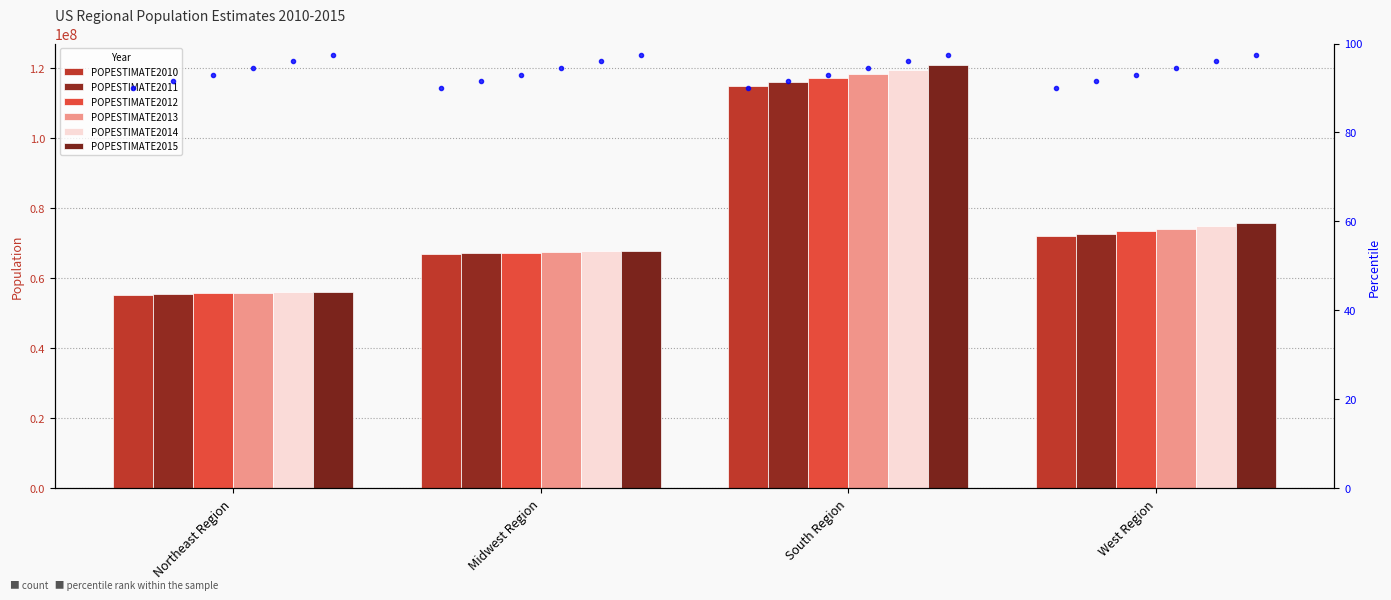

List the series in order of their peak value, highest first.

POPESTIMATE2015, POPESTIMATE2014, POPESTIMATE2013, POPESTIMATE2012, POPESTIMATE2011, POPESTIMATE2010